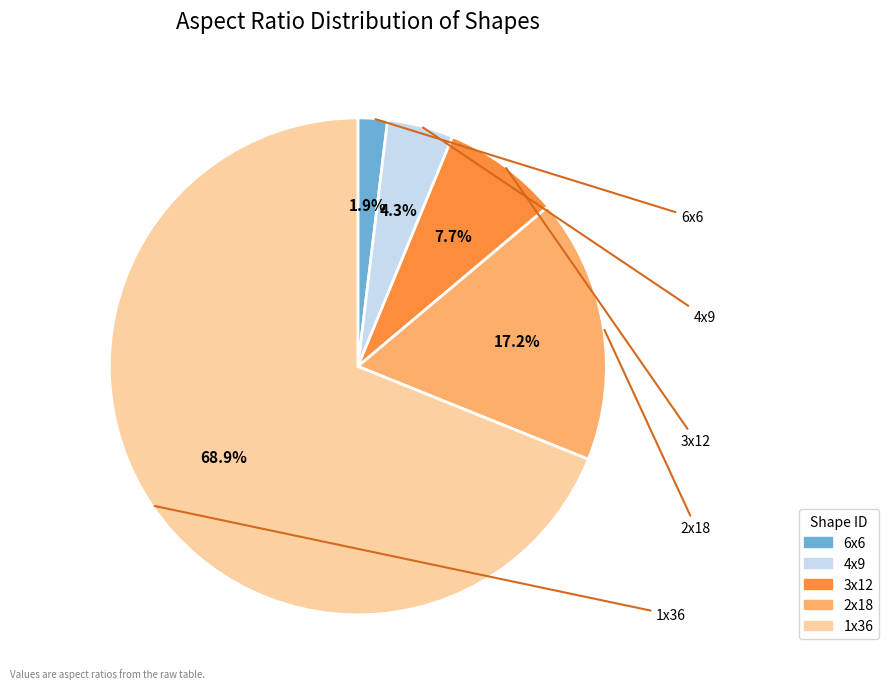

Rank the categories by value from highest to lowest.

1x36, 2x18, 3x12, 4x9, 6x6